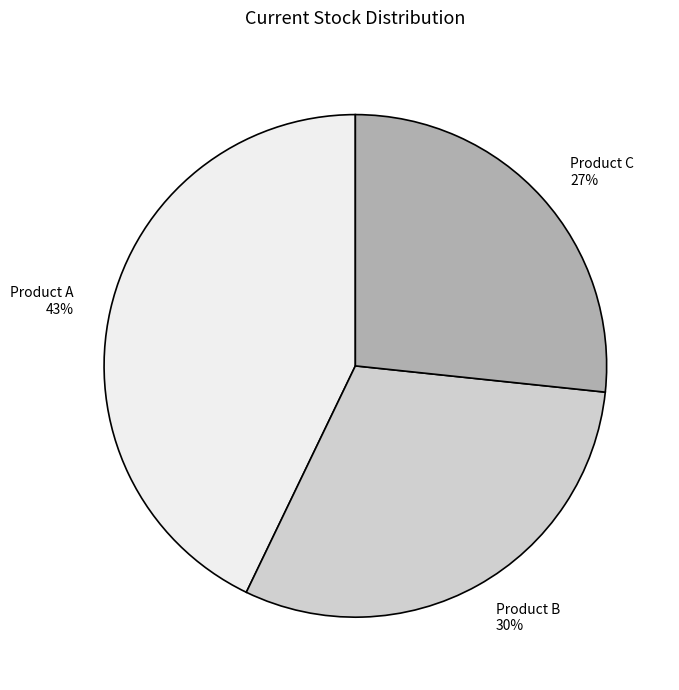

Is Product A the majority of the pie?

No